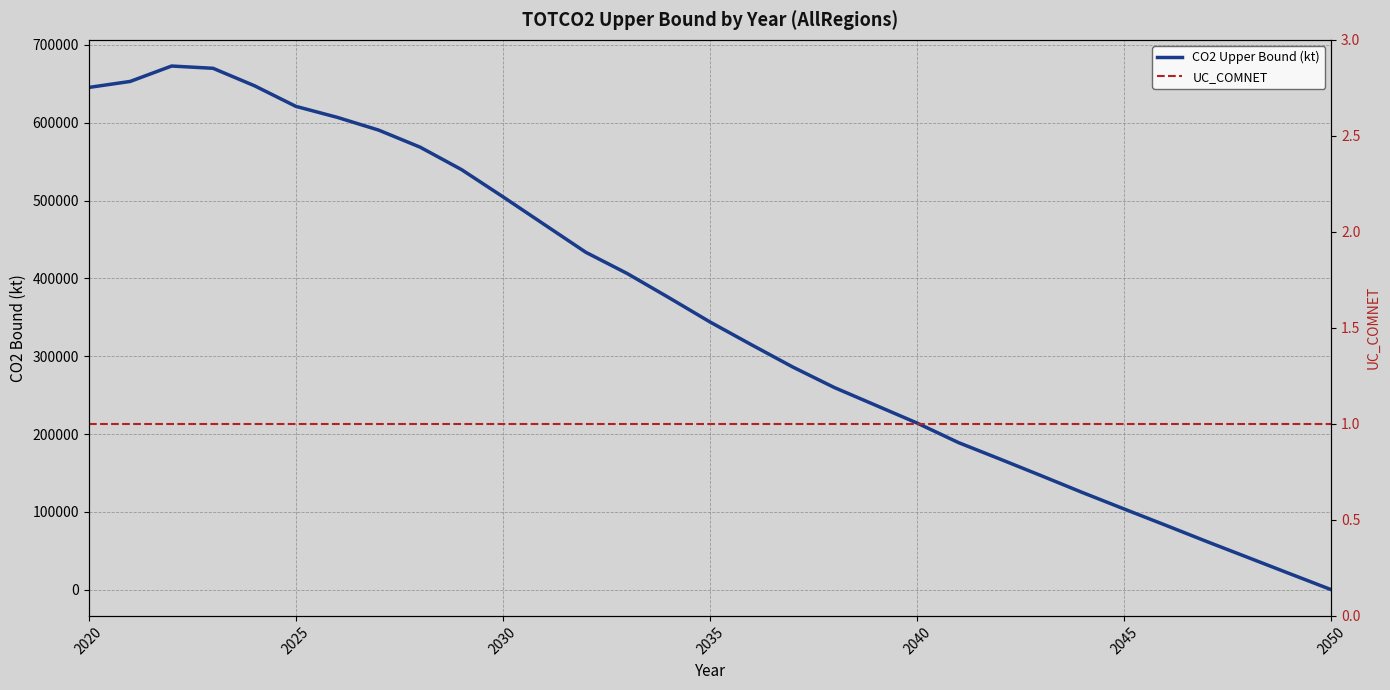

Rank the series at 2035 from lowest to highest value.

UC_COMNET, CO2 Upper Bound (kt)